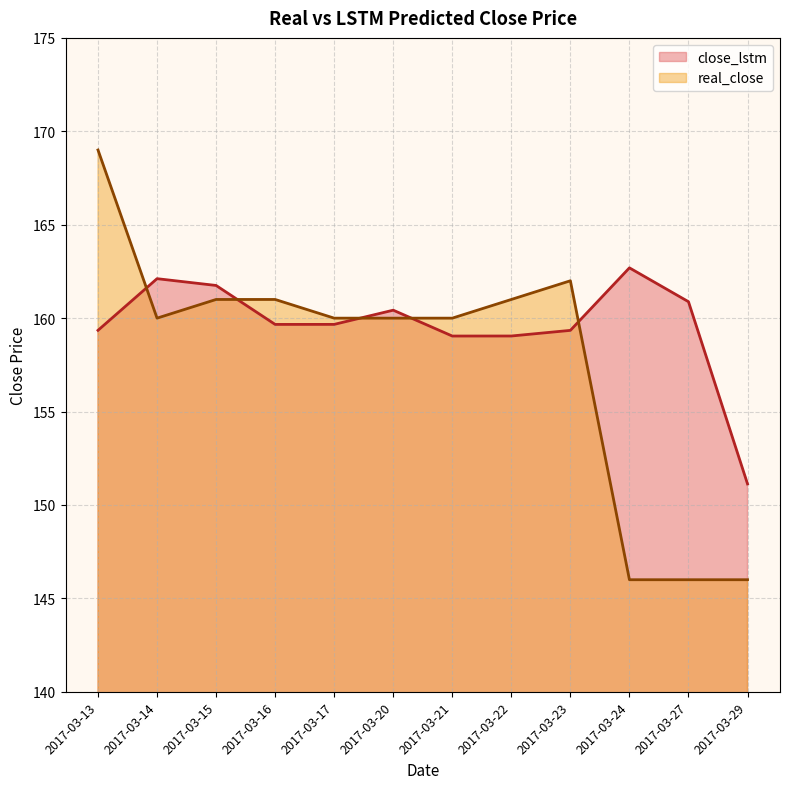

What is the value of the real_close point at the 11th from the left?

146.0